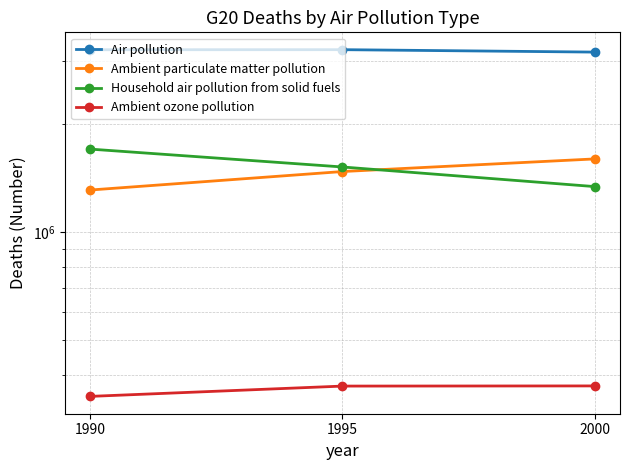

What is the spread (max minus min) of values at 1995?

2846930.0